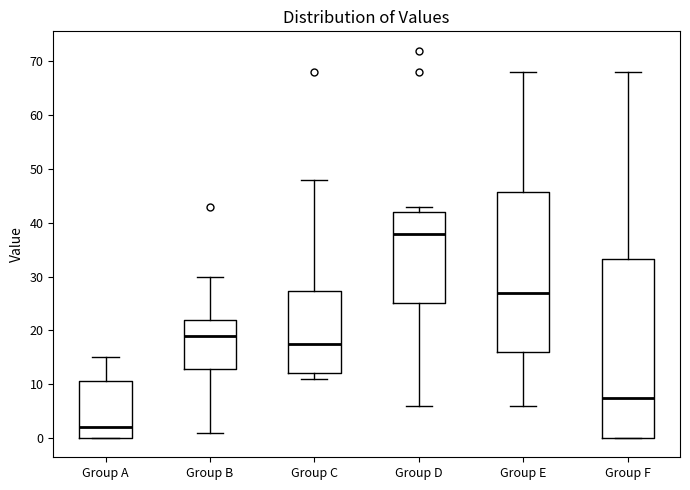

Which box is the tallest, from its lower edge to its upper edge?

Group F